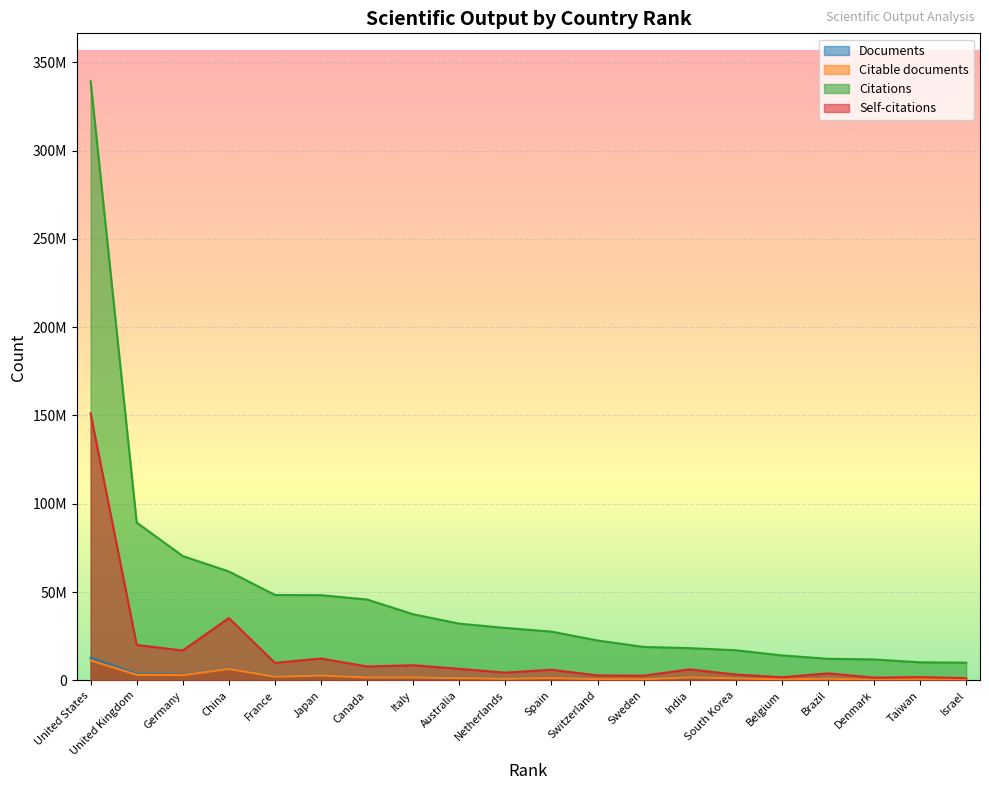

Reading left to right, what are all the values shown in this chart?

Documents: United States=12839607	United Kingdom=3715590	Germany=3222549	China=6589695	France=2249498	Japan=2893614	Canada=1877183	Italy=1881818	Australia=1489730	Netherlands=1038372	Spain=1483214	Switzerland=764195	Sweden=704081	India=1873277	South Korea=1196961	Belgium=569812	Brazil=1027748	Denmark=425897	Taiwan=698107	Israel=402878
Citable documents: United States=11339587	United Kingdom=3145039	Germany=2964814	China=6469704	France=2084654	Japan=2762245	Canada=1684334	Italy=1708800	Australia=1315978	Netherlands=934939	Spain=1361457	Switzerland=695842	Sweden=647216	India=1741868	South Korea=1156291	Belgium=520725	Brazil=973456	Denmark=386648	Taiwan=671883	Israel=367663
Citations: United States=339229687	United Kingdom=89357199	Germany=70371678	China=61658138	France=48364784	Japan=48232916	Canada=45766661	Italy=37430348	Australia=32118547	Netherlands=29678428	Spain=27612970	Switzerland=22577143	Sweden=18924712	India=18243852	South Korea=17047690	Belgium=14130616	Brazil=12224442	Denmark=11834918	Taiwan=10201735	Israel=10022449
Self-citations: United States=151101326	United Kingdom=20051057	Germany=16909011	China=35288321	France=9918365	Japan=12366873	Canada=7875702	Italy=8584150	Australia=6519905	Netherlands=4384720	Spain=6017695	Switzerland=2797575	Sweden=2665515	India=6215206	South Korea=3293943	Belgium=1767370	Brazil=3974976	Denmark=1550386	Taiwan=1844946	Israel=1241779